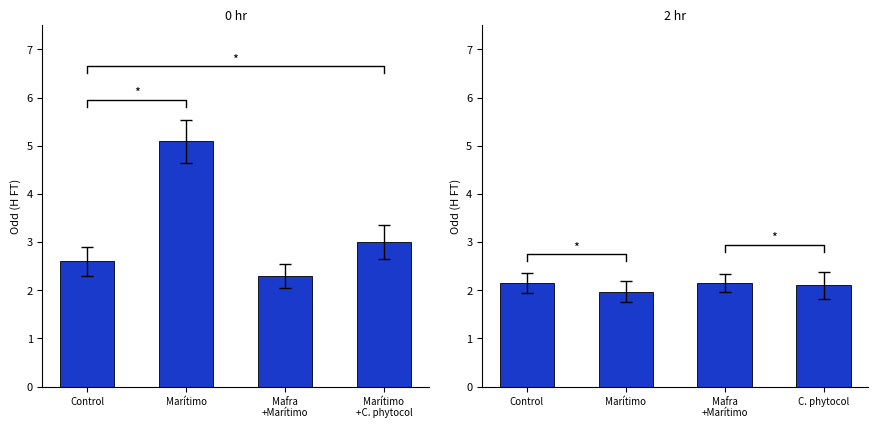

Are the bars horizontal?

No